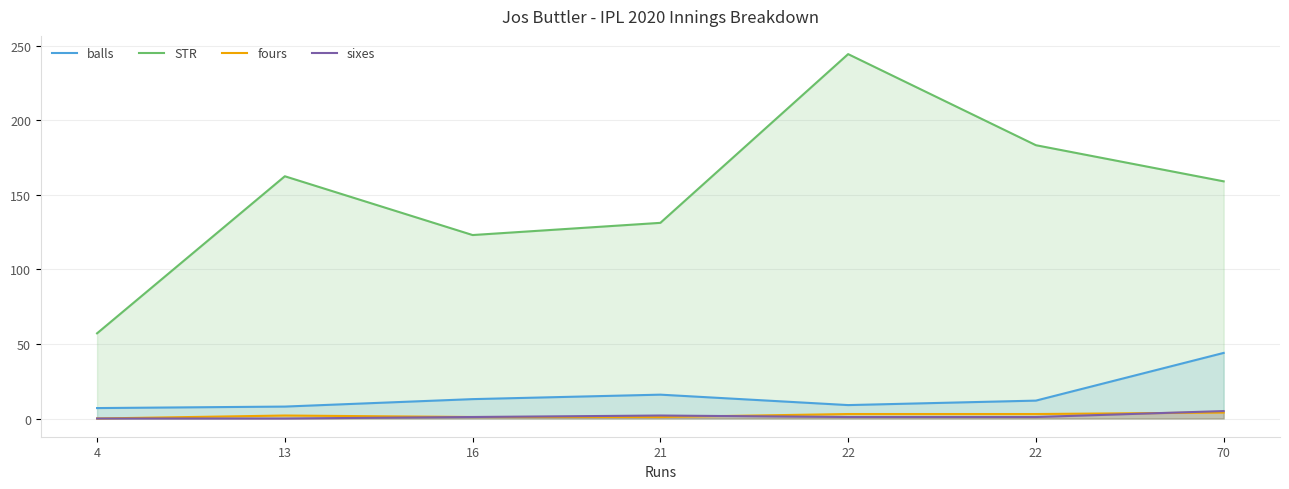

How many data points in sixes are above 1?

2